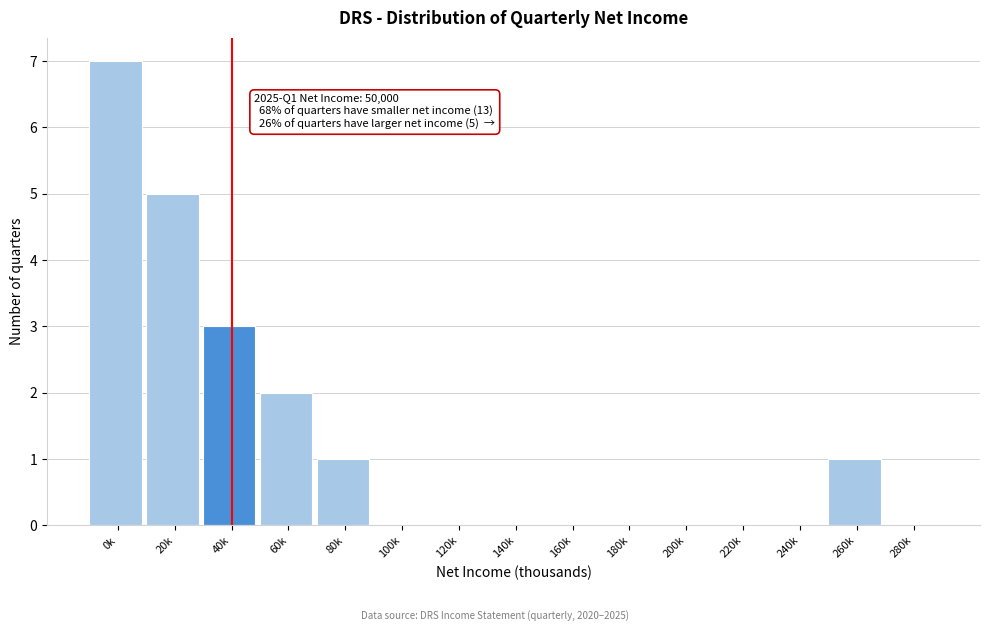

Reading left to right, what are all the values shown in this chart?

0k=7	20k=5	40k=3	60k=2	80k=1	100k=0	120k=0	140k=0	160k=0	180k=0	200k=0	220k=0	240k=0	260k=1	280k=0